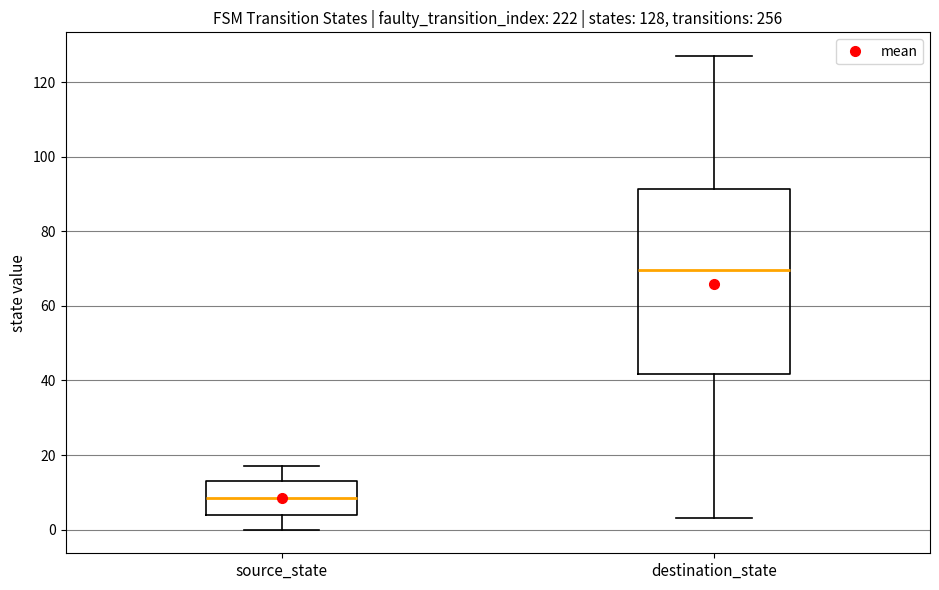

Which box is the tallest, from its lower edge to its upper edge?

destination_state